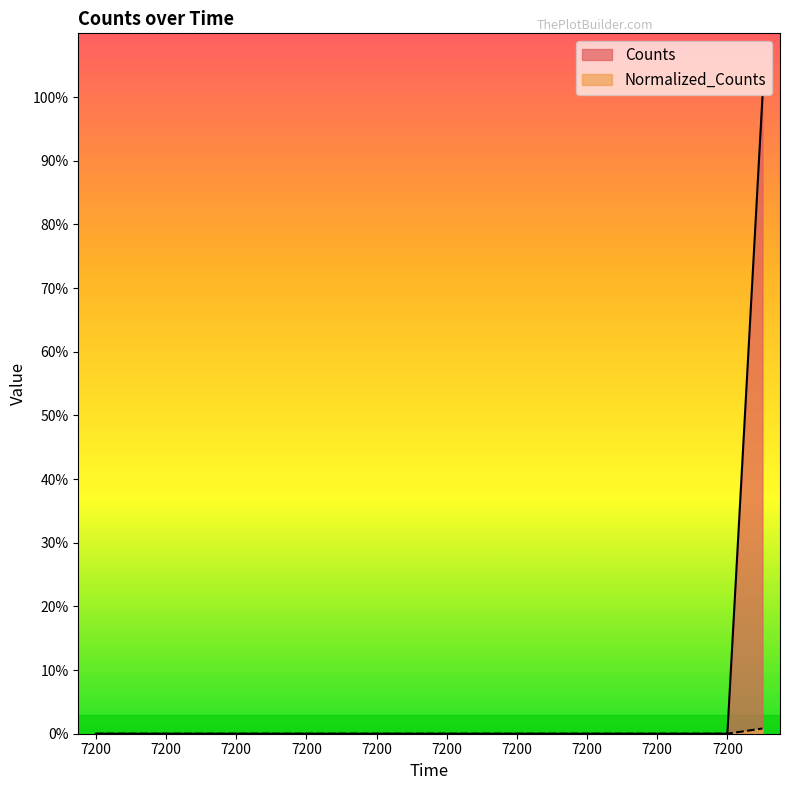

True or false: Counts and Normalized_Counts cross at least once.

False